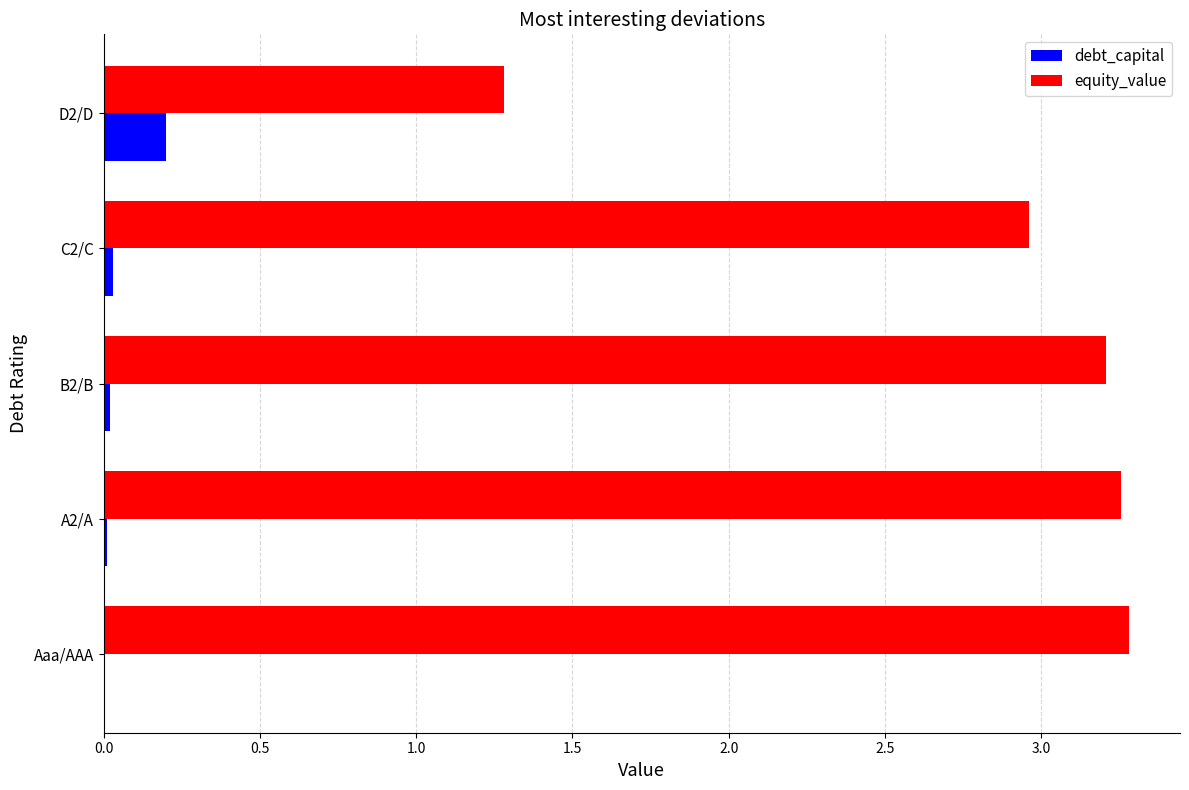

Which series has the largest total across all categories?

equity_value